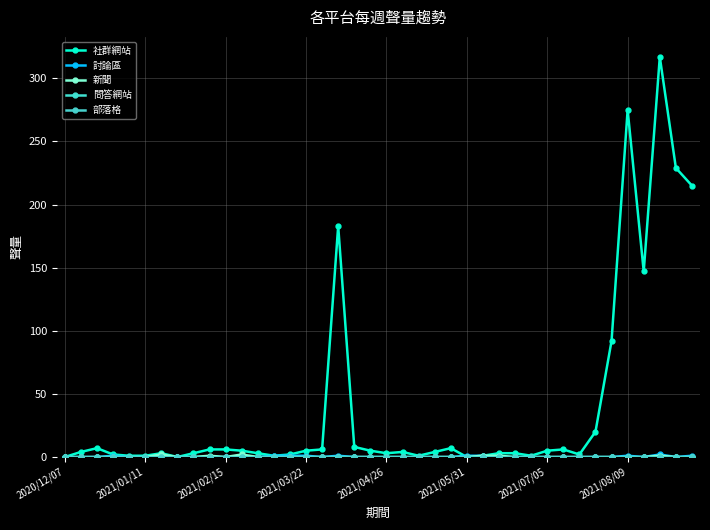

Reading right to left, list all the values displayed in this chart.

社群網站: 215	229	317	147	275	92	20	2	6	5	1	3	3	1	0	7	4	1	4	3	5	8	183	6	5	2	1	3	5	6	6	3	0	3	1	1	2	7	4	0
討論區: 1	0	2	0	1	0	0	0	0	0	0	0	0	1	1	0	0	0	0	0	0	0	1	0	1	1	1	0	0	0	0	0	0	0	0	0	1	0	0	0
新聞: 0	0	1	0	0	0	0	0	0	0	0	0	1	1	0	0	0	0	0	0	0	0	0	0	0	0	0	0	2	0	1	0	0	2	0	0	0	0	0	0
問答網站: 0	0	0	0	0	0	0	0	0	0	0	0	0	0	0	0	0	0	0	0	0	0	0	0	0	0	0	0	0	0	0	0	0	0	0	0	0	0	0	0
部落格: 0	0	0	0	0	0	0	0	0	0	0	0	0	0	0	0	0	0	0	0	0	0	0	0	0	0	0	0	0	0	0	0	0	0	0	0	0	0	0	0